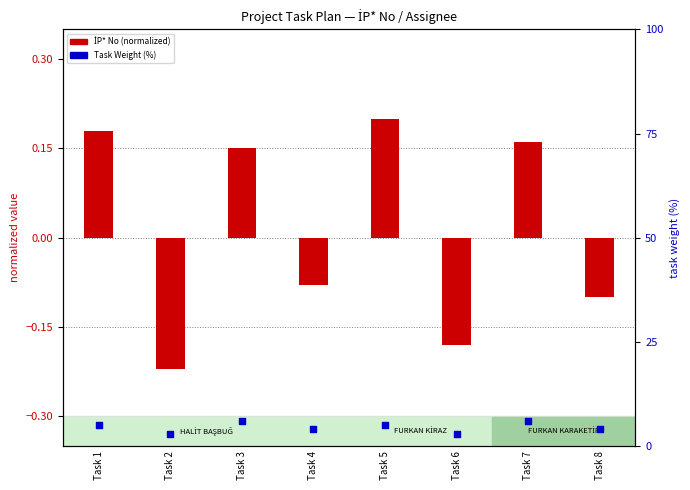

Which series reaches the maximum Y coordinate?

Task Weight (%)